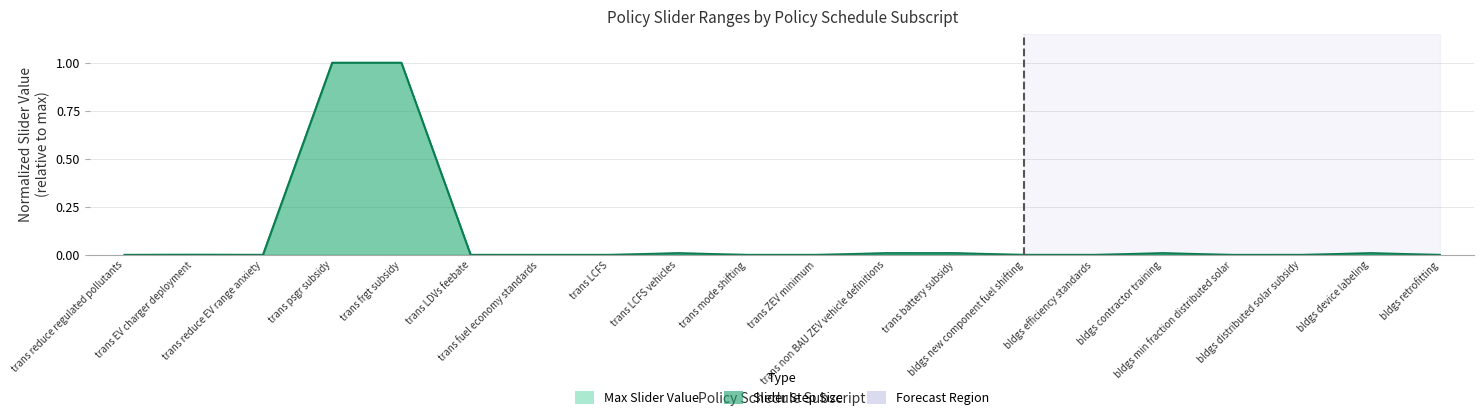

True or false: Max Slider Value and Slider Step Size intersect in this chart.

False